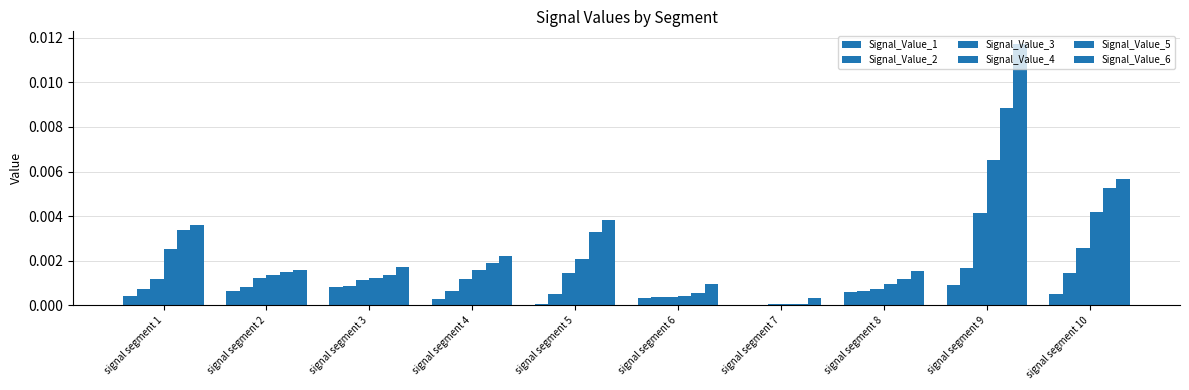

How many data points does each series have?

10